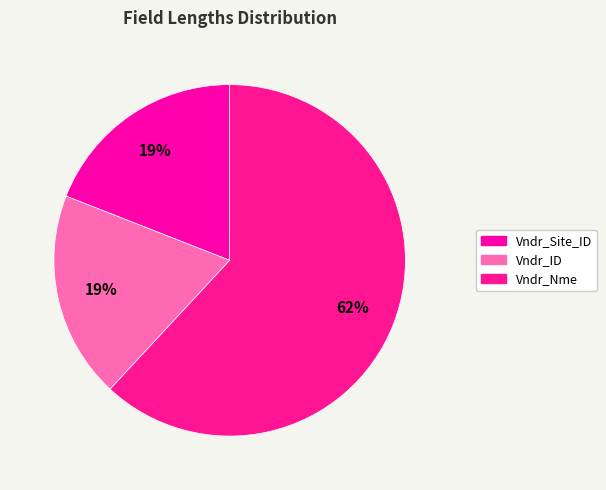

Is Vndr_ID the majority of the pie?

No